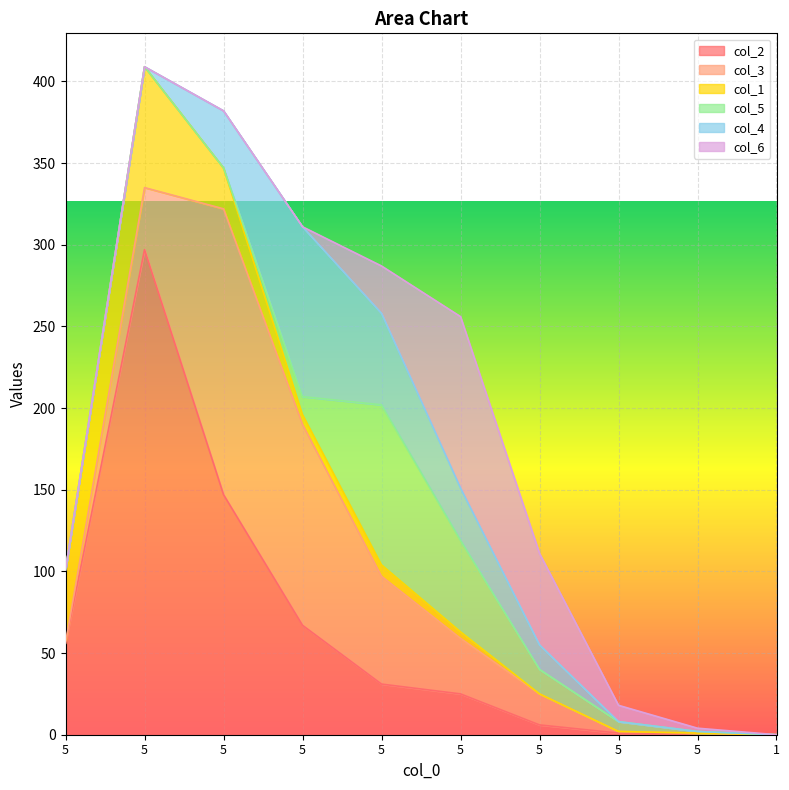

The col_3 series shows 0 at 5. True or false?

False